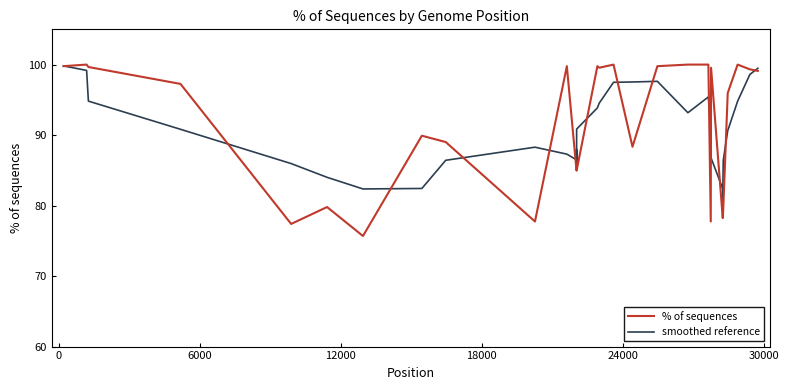

In smoothed reference, how many points are higher than both neighbors (excluding endpoints)?

5